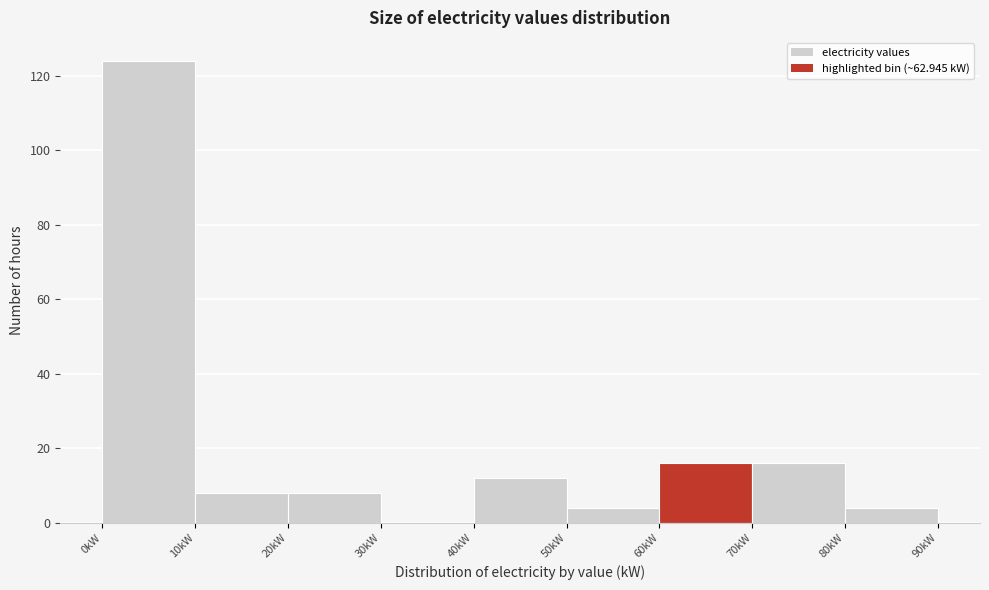

Over which range of the x-axis is the bar tallest?

0 to 10